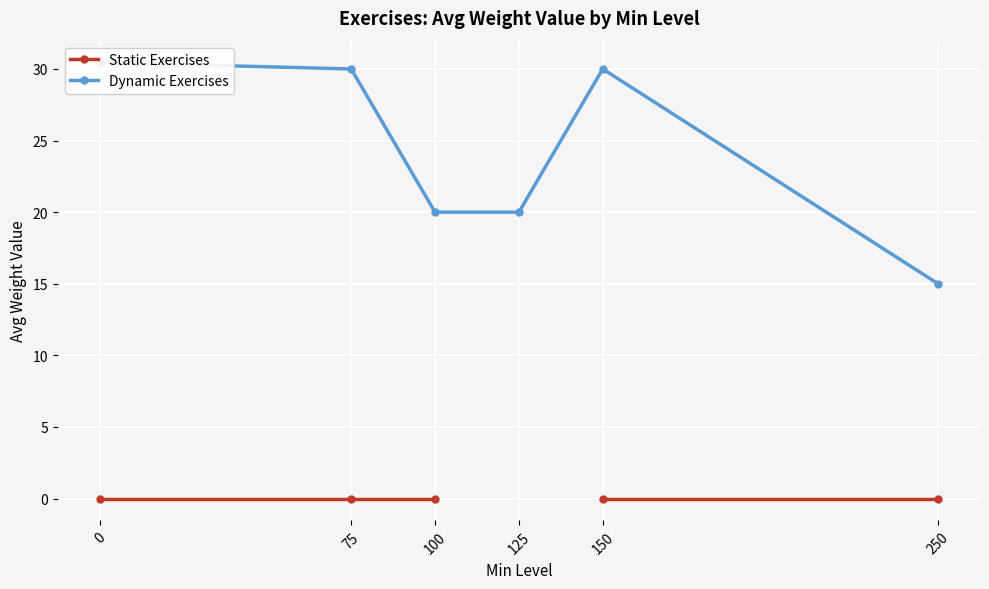

What is the total value across all series at 100?

20.0